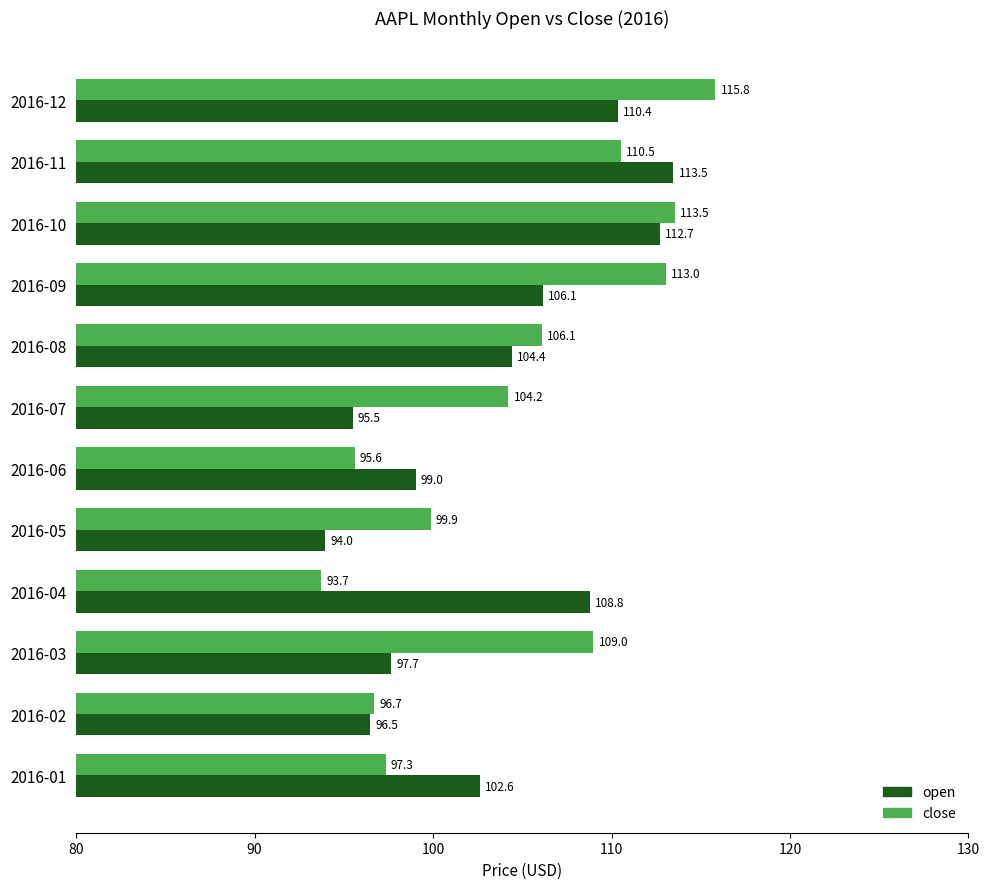

Is it true that open equals 95.5 at 2016-07?

True